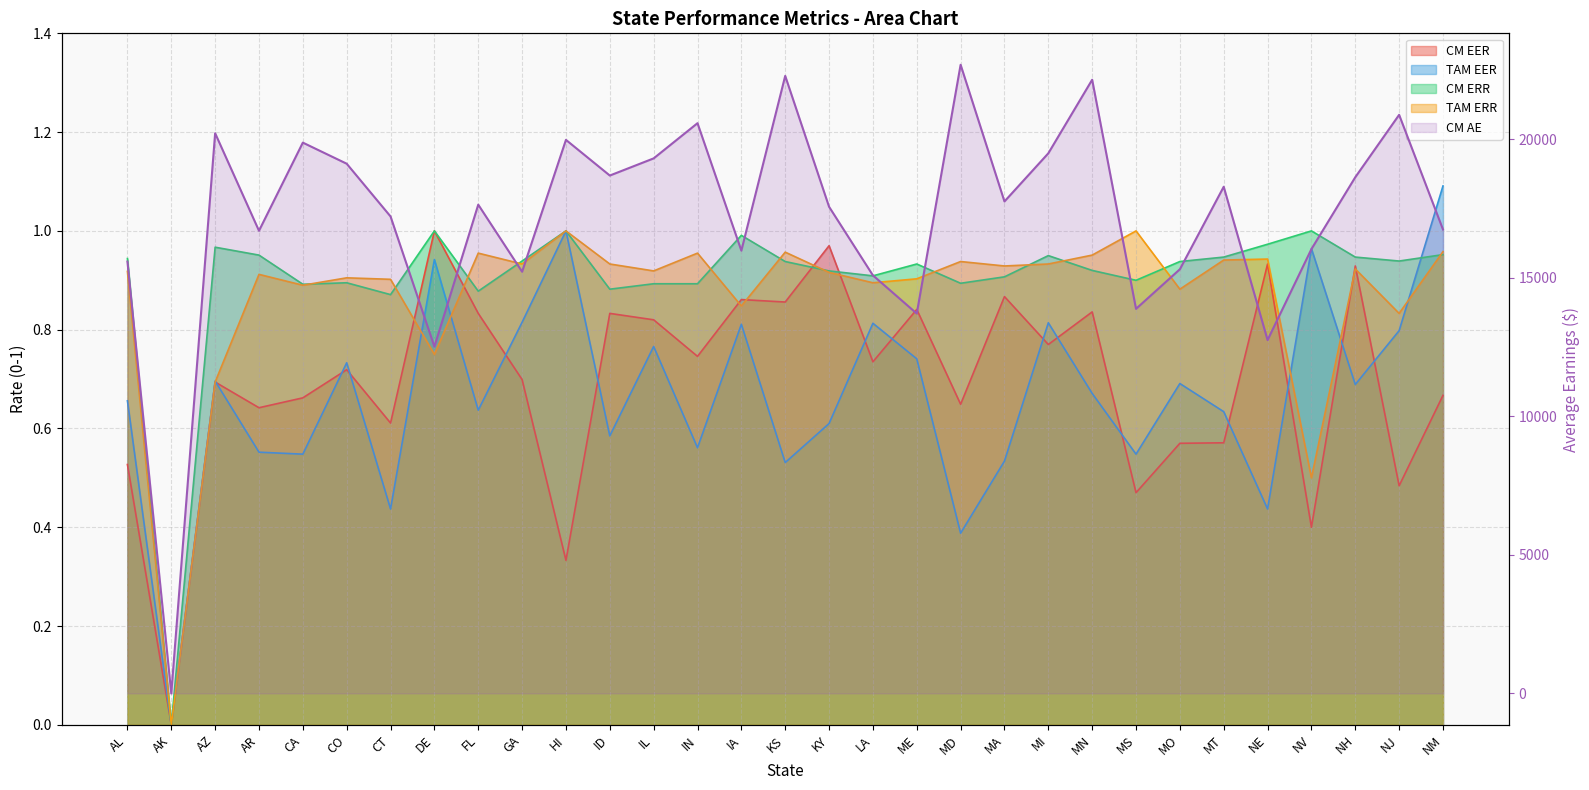

What is the label of the 23rd point from the right?

FL